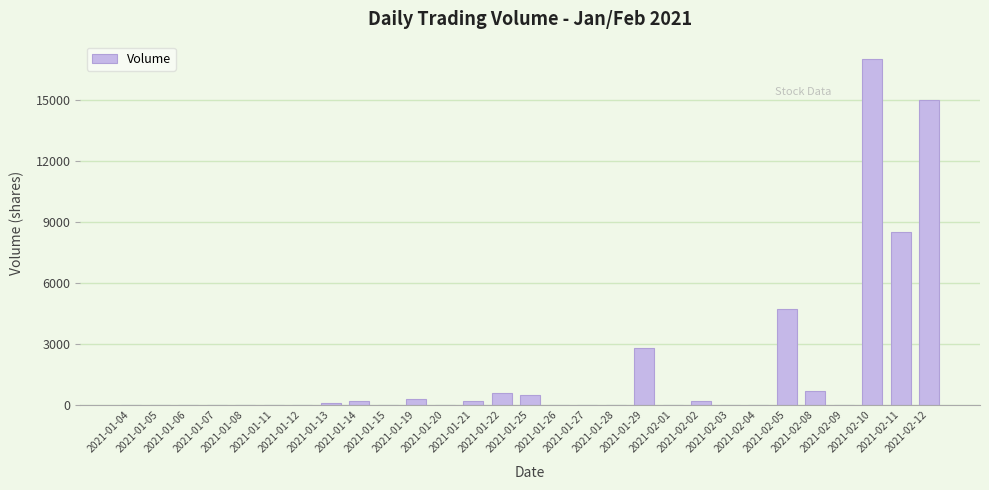

What is the sum of all values?

50800